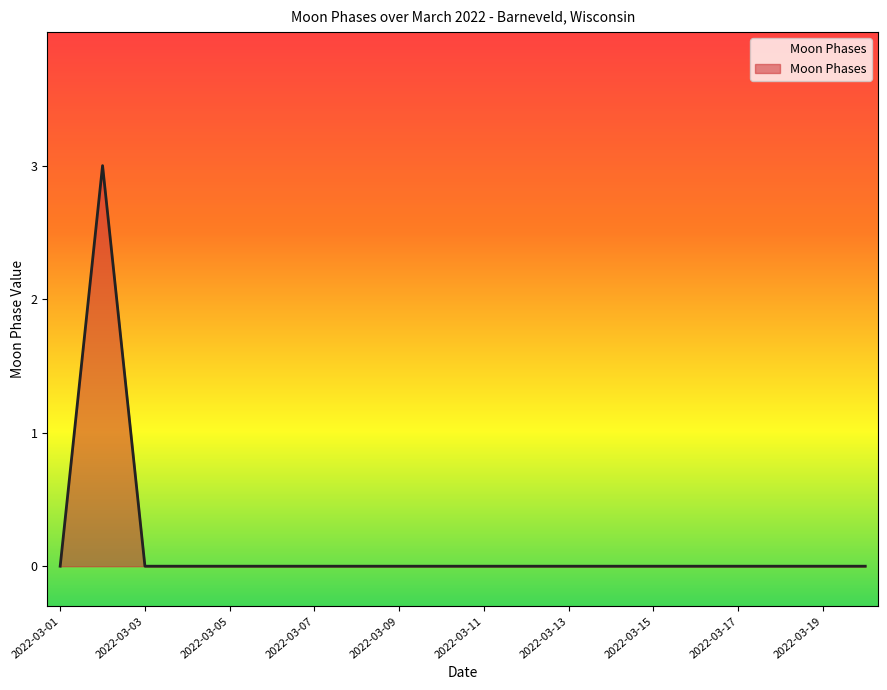

What is the difference between the maximum and minimum values?

3